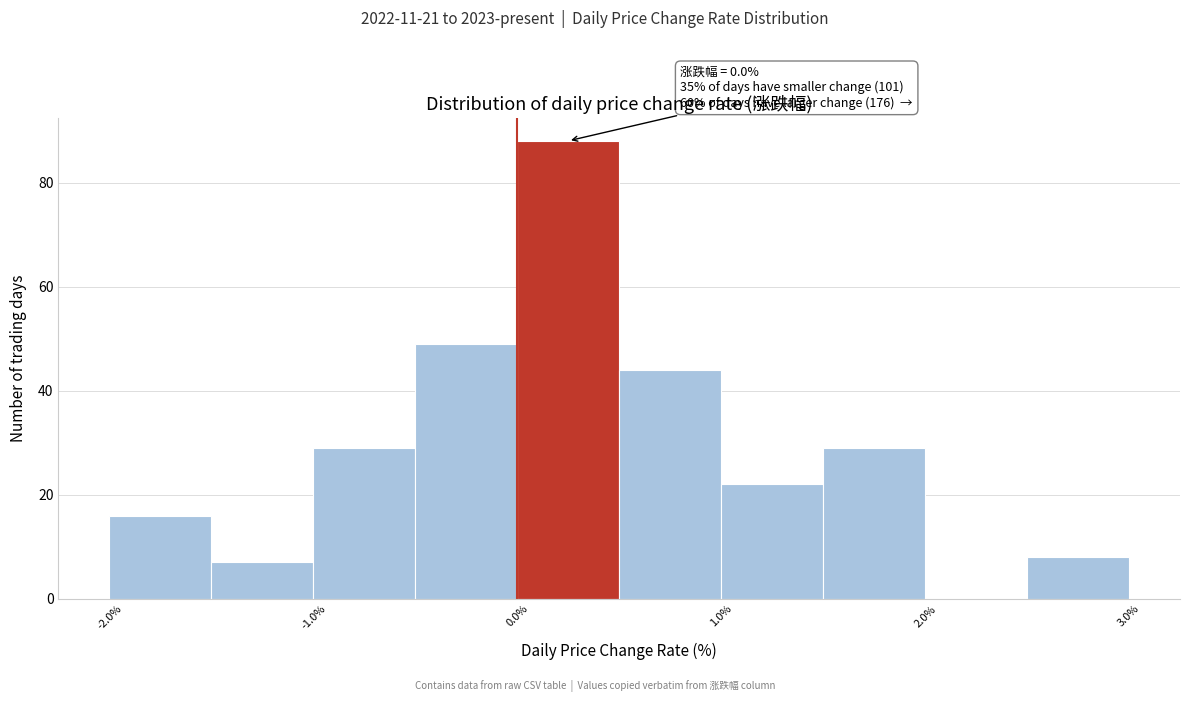

Over which range of the x-axis is the bar tallest?

0.0 to 0.5